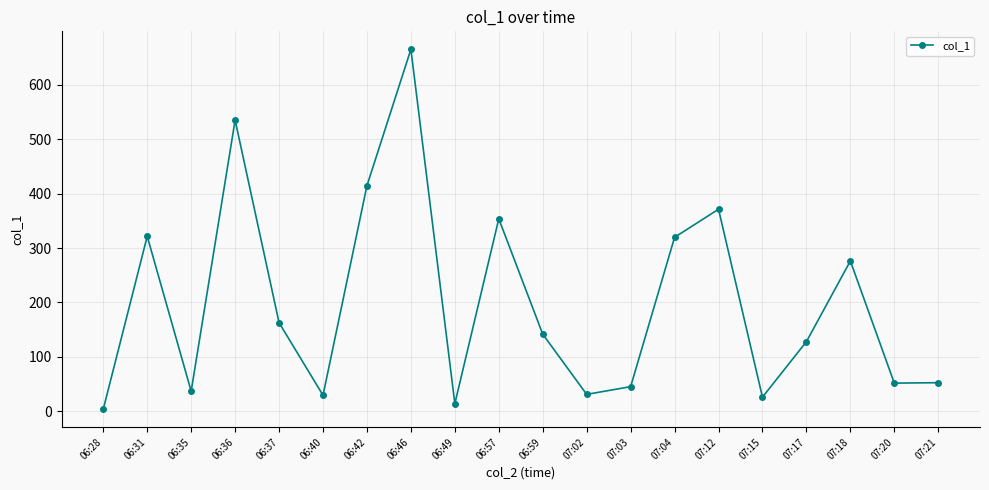

Is it true that the value at 07:20 is 51.9?

True